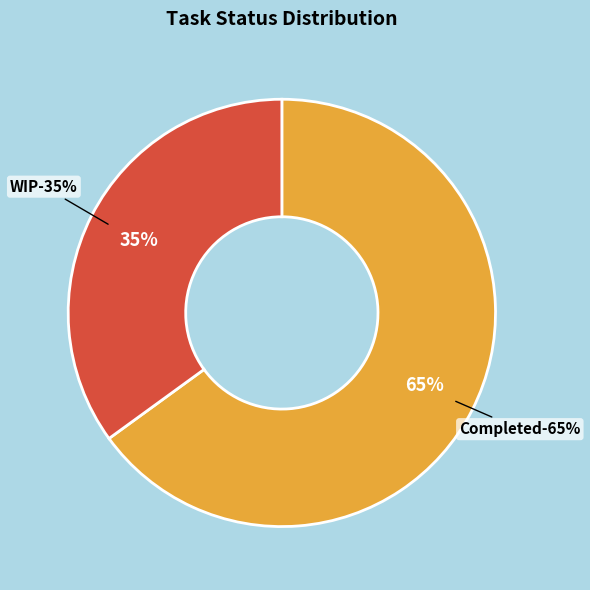

Between WIP and Completed, which is larger?

Completed